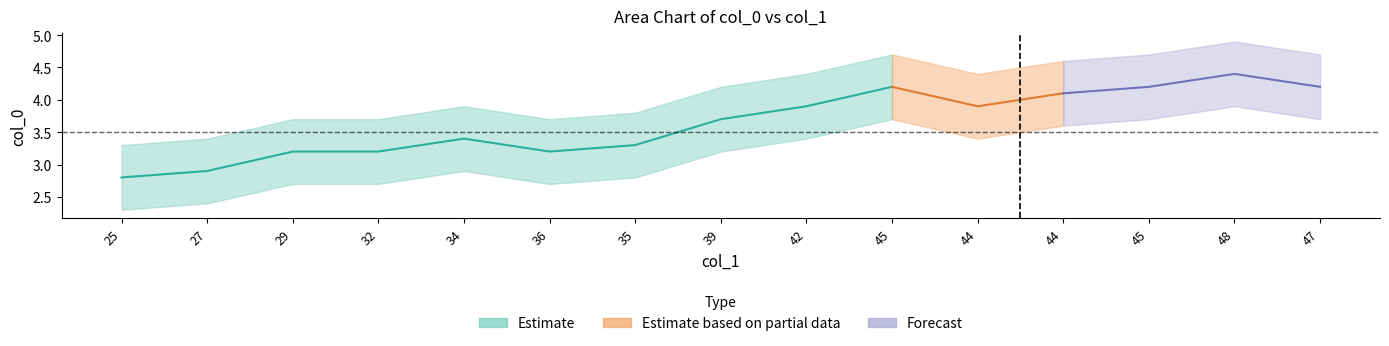

At which category does col_0 reach its first local valley?

36